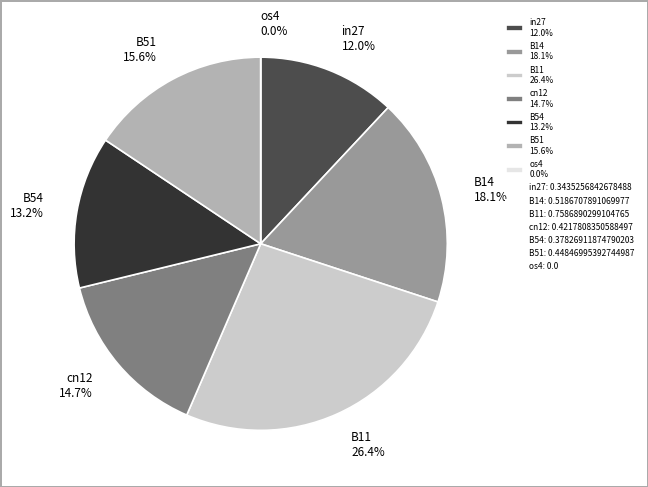

To the nearest percent, what portion does cn12 represent?

15%